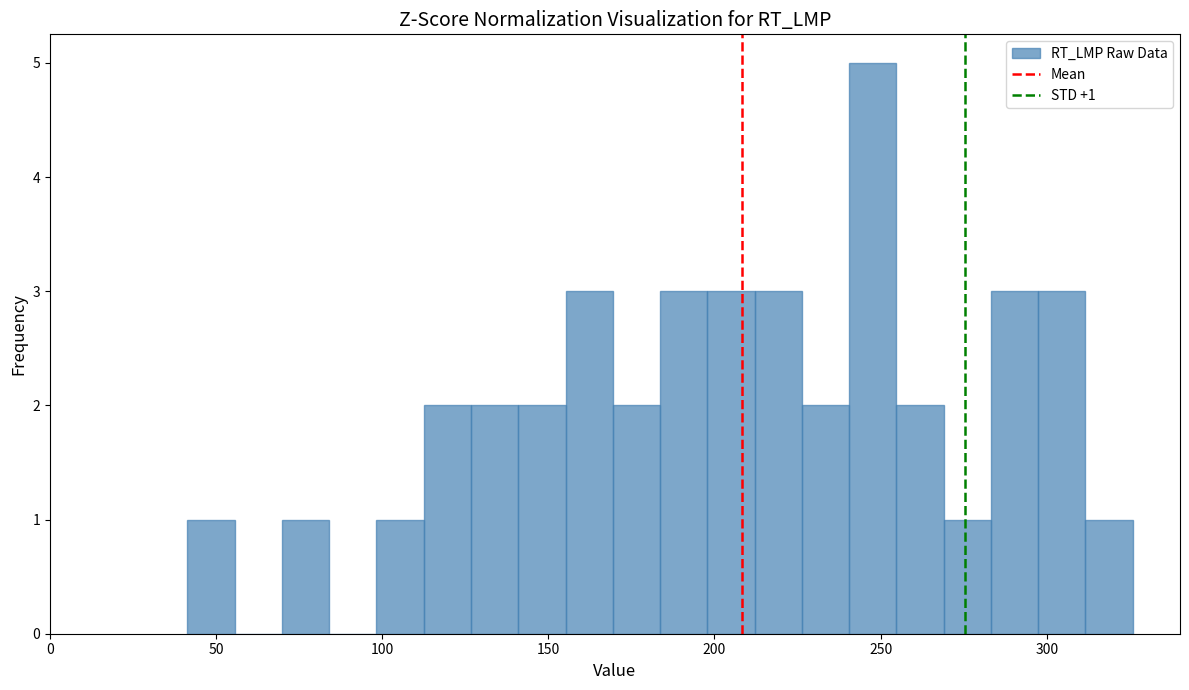

Read against the x-axis, roughly where is the centre of the tallest bar?

250